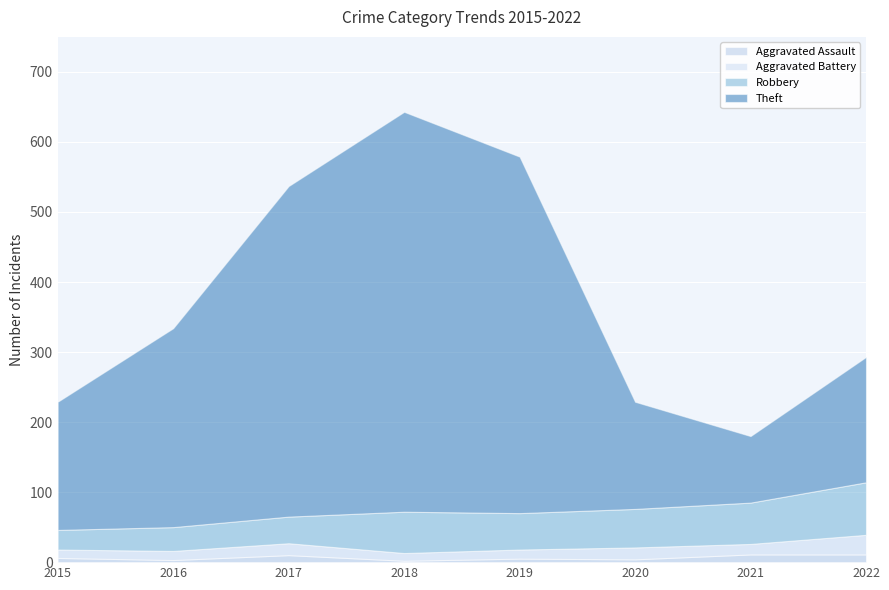

True or false: Aggravated Assault has a value of 2 at 2018.

True